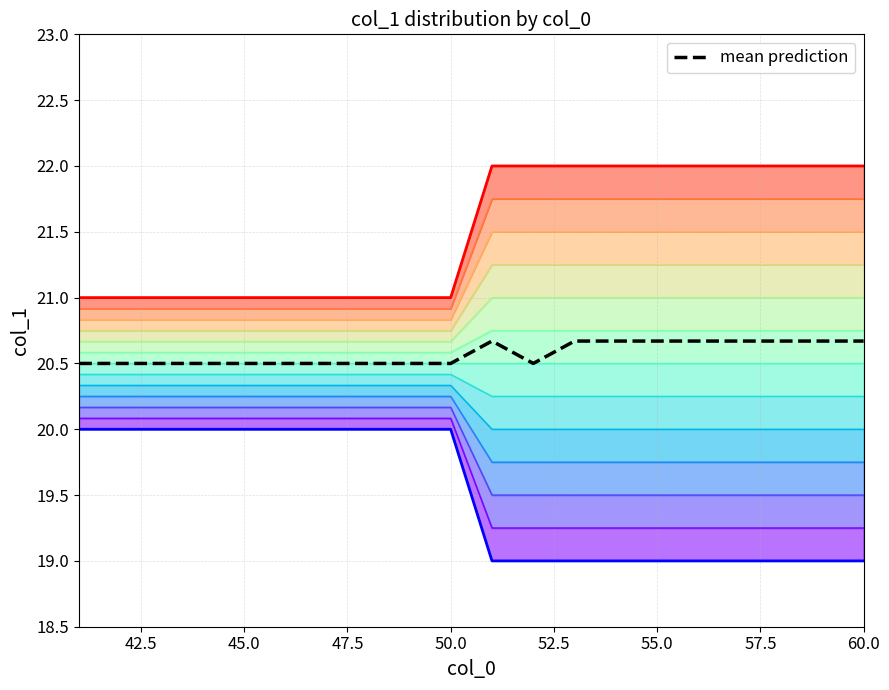

True or false: min col_1 and max col_1 intersect in this chart.

False